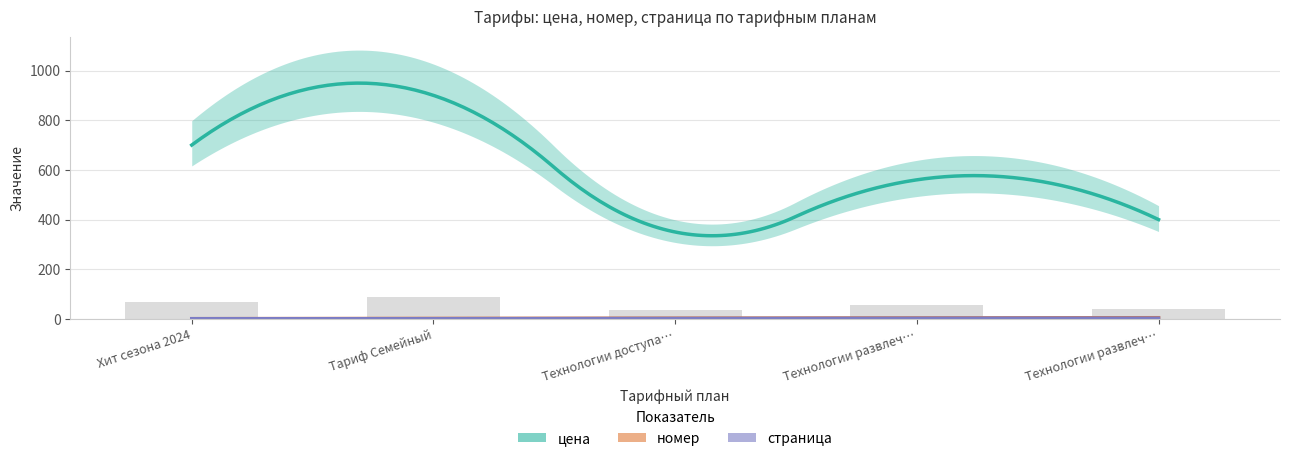

The value of номер at Технологии развлечения. Хит сезона L. is 4. True or false?

True